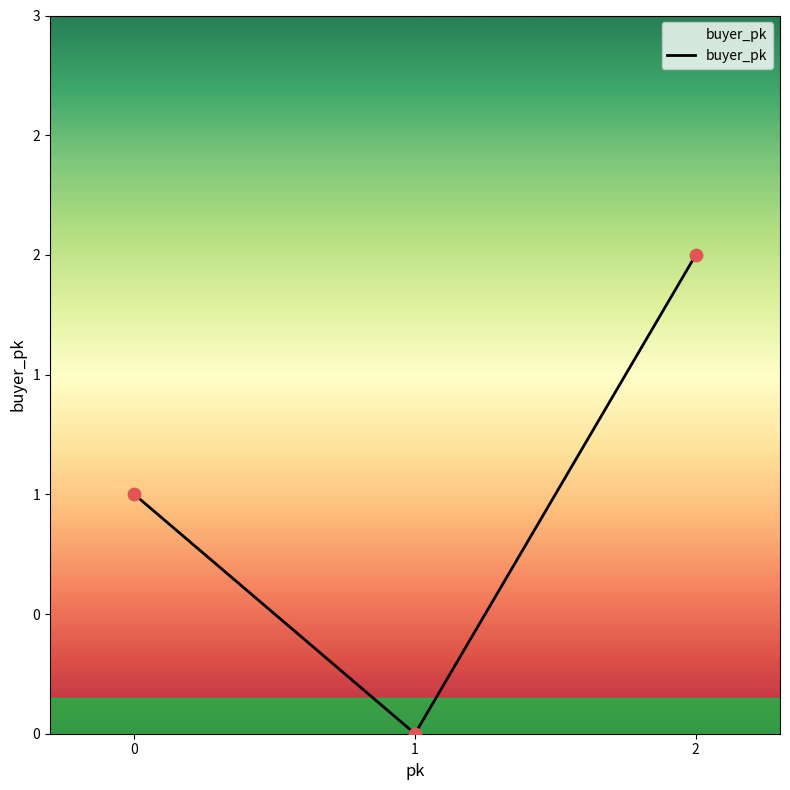

What is the change in value from 1 to 2?

+2